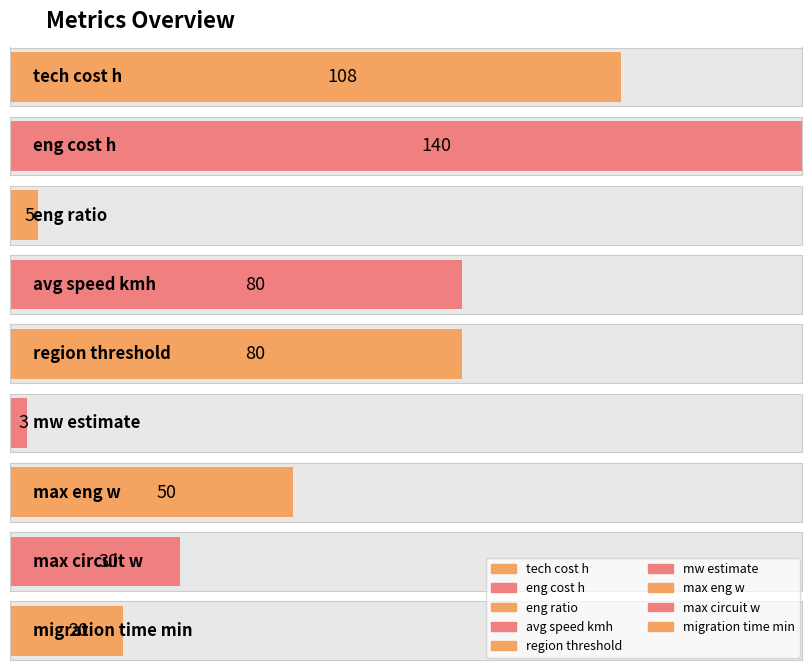

What is the change in value from region threshold to max eng w?

-30